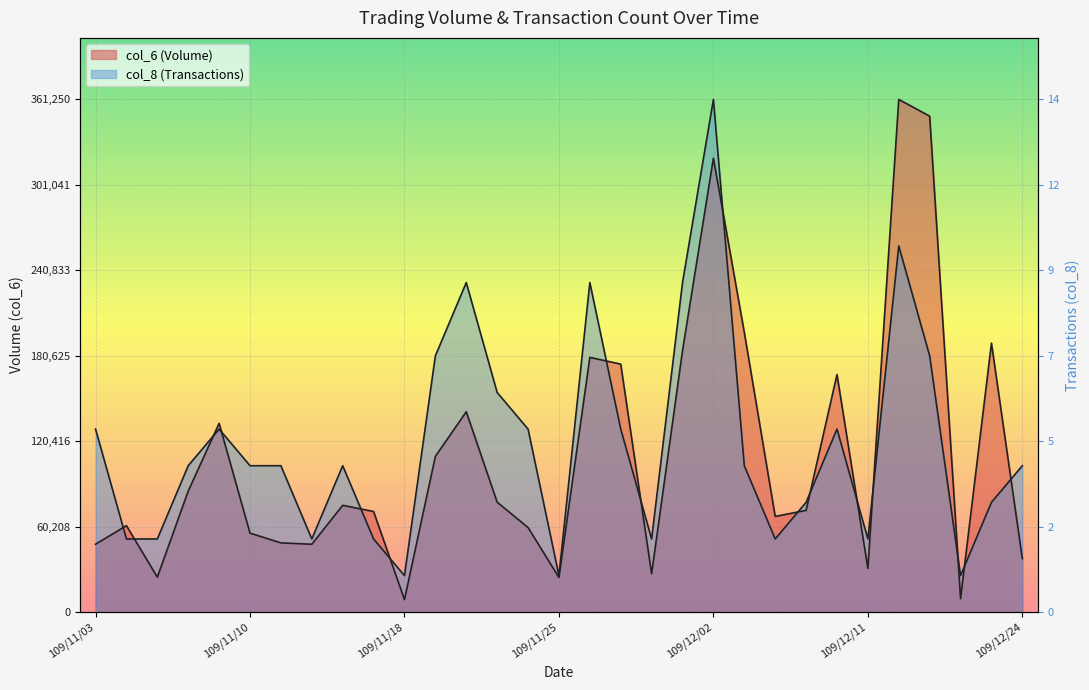

Which series ends up on top after the final intersection of col_8 and col_6?

col_8